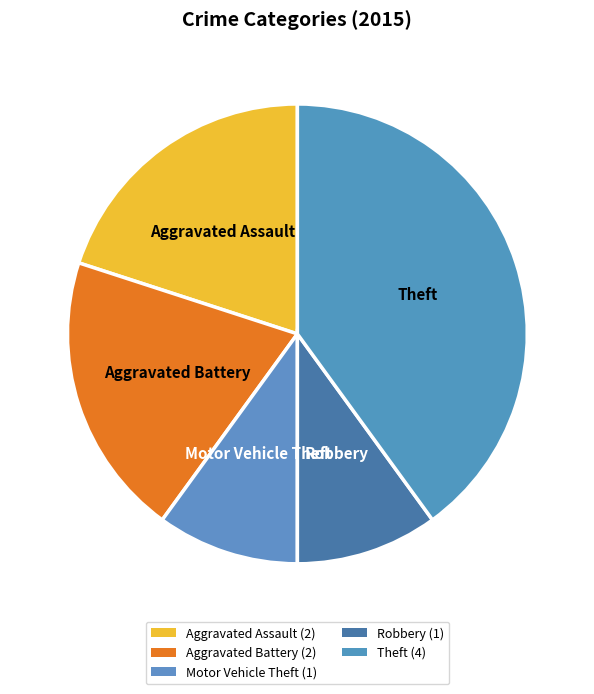

How many segments does this pie chart have?

5